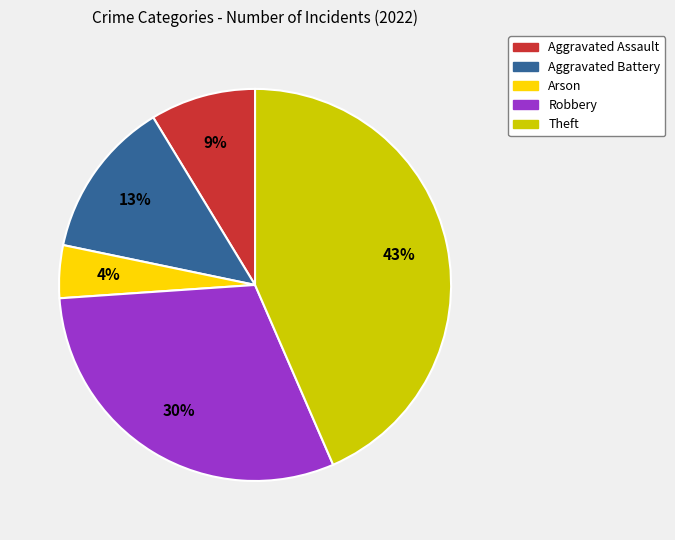

What is the smallest slice in the pie chart?

Arson